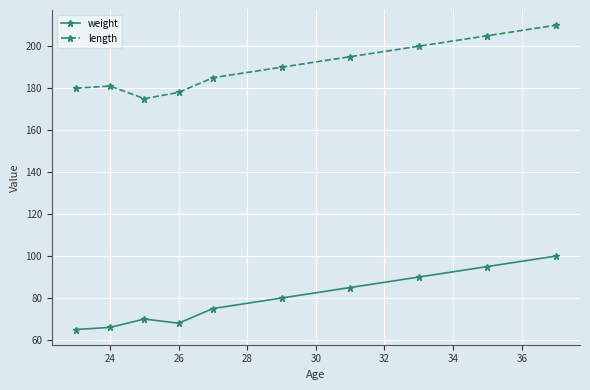

What is the average value of the weight series?

79